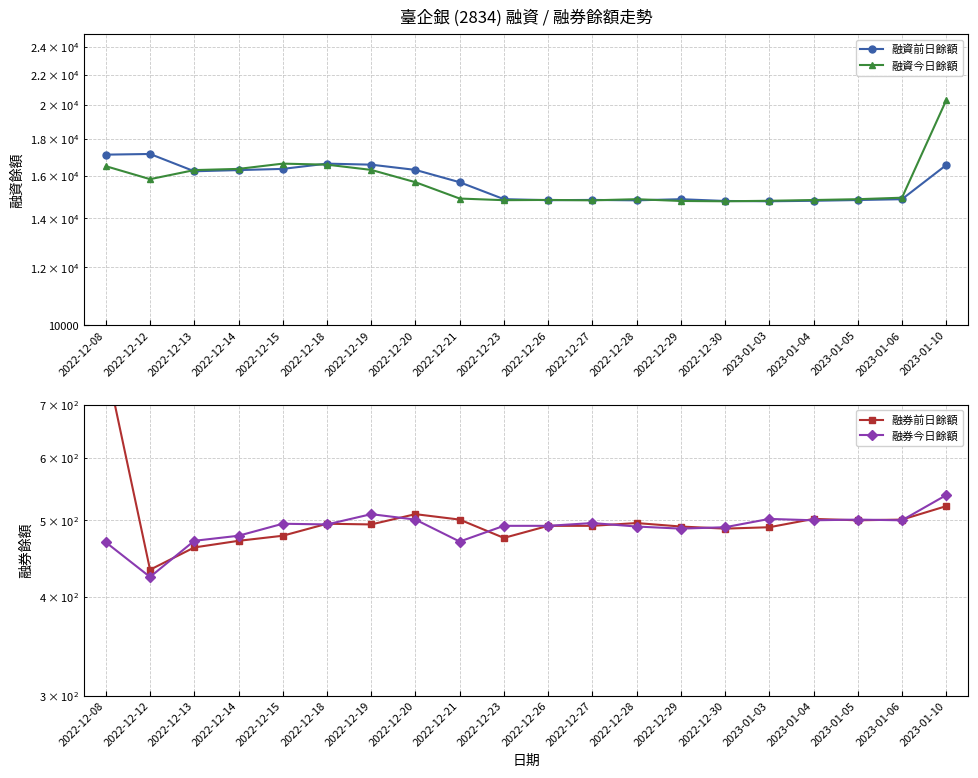

Between 2022-12-21 and 2023-01-05, which series saw the biggest shift?

融資前日餘額